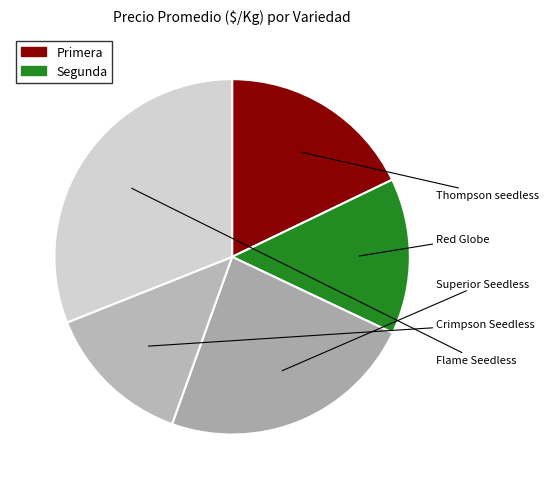

Count the number of slices in the pie.

5